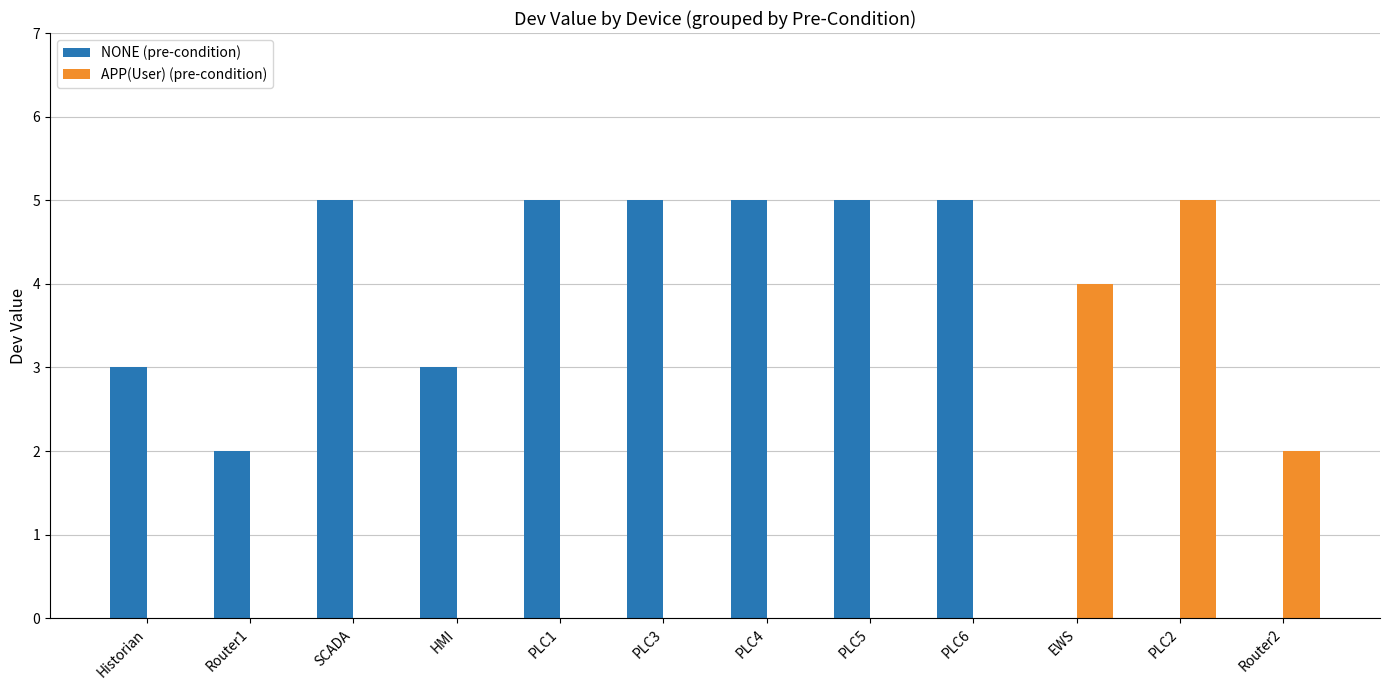

Is it true that NONE (pre-condition) equals 1 at Router1?

False